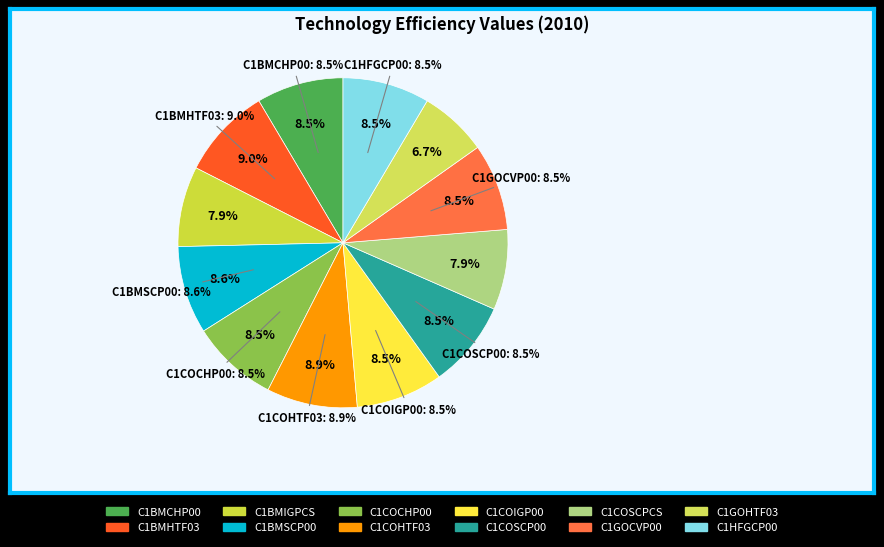

Rank the categories by value from lowest to highest.

C1GOHTF03, C1BMIGPCS, C1COSCPCS, C1BMCHP00, C1COCHP00, C1COIGP00, C1COSCP00, C1GOCVP00, C1HFGCP00, C1BMSCP00, C1COHTF03, C1BMHTF03